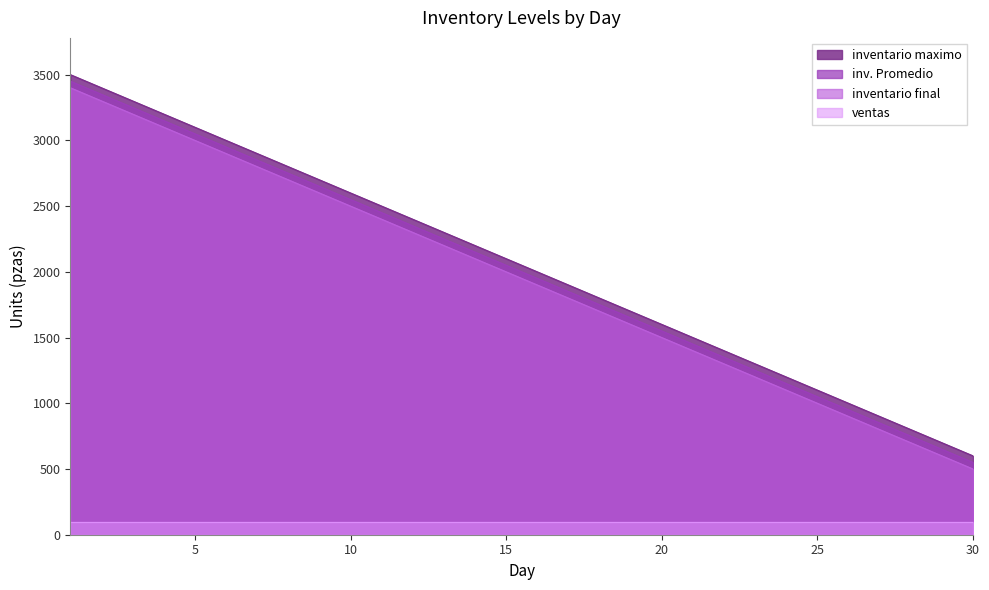

Which label corresponds to the largest value in the chart?

1